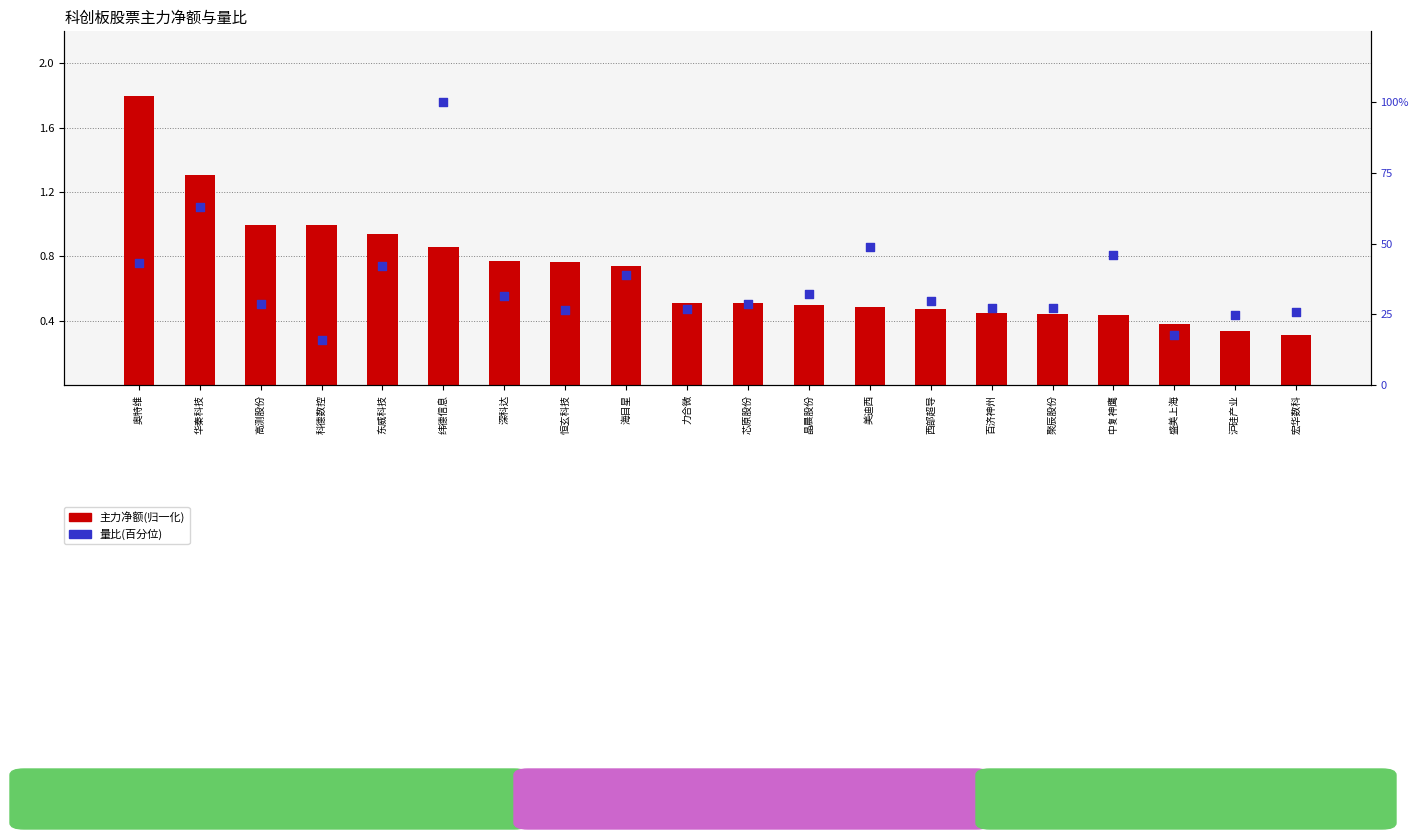

At how many categories does at least one series exceed 9?

20